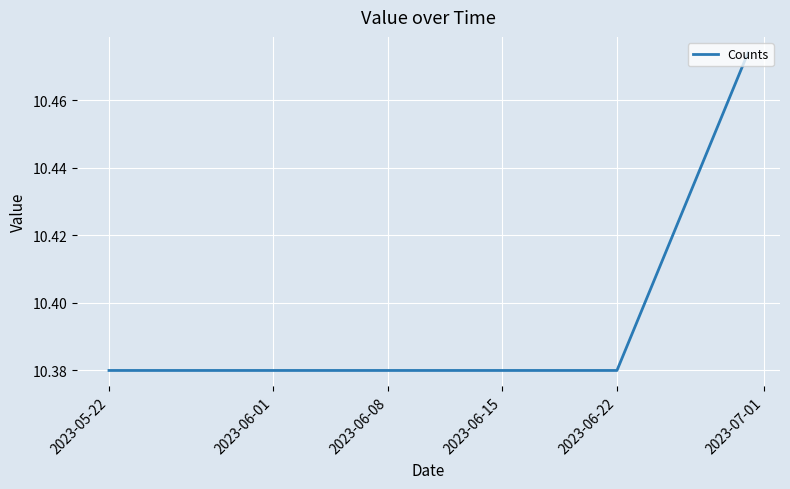

Reading right to left, extract all data points from this chart.

10.5	10.5	10.5	10.4	10.4	10.4	10.4	10.4	10.4	10.4	10.4	10.4	10.4	10.4	10.4	10.4	10.4	10.4	10.4	10.4	10.4	10.4	10.4	10.4	10.4	10.4	10.4	10.4	10.4	10.4	10.4	10.4	10.4	10.4	10.4	10.4	10.4	10.4	10.4	10.4